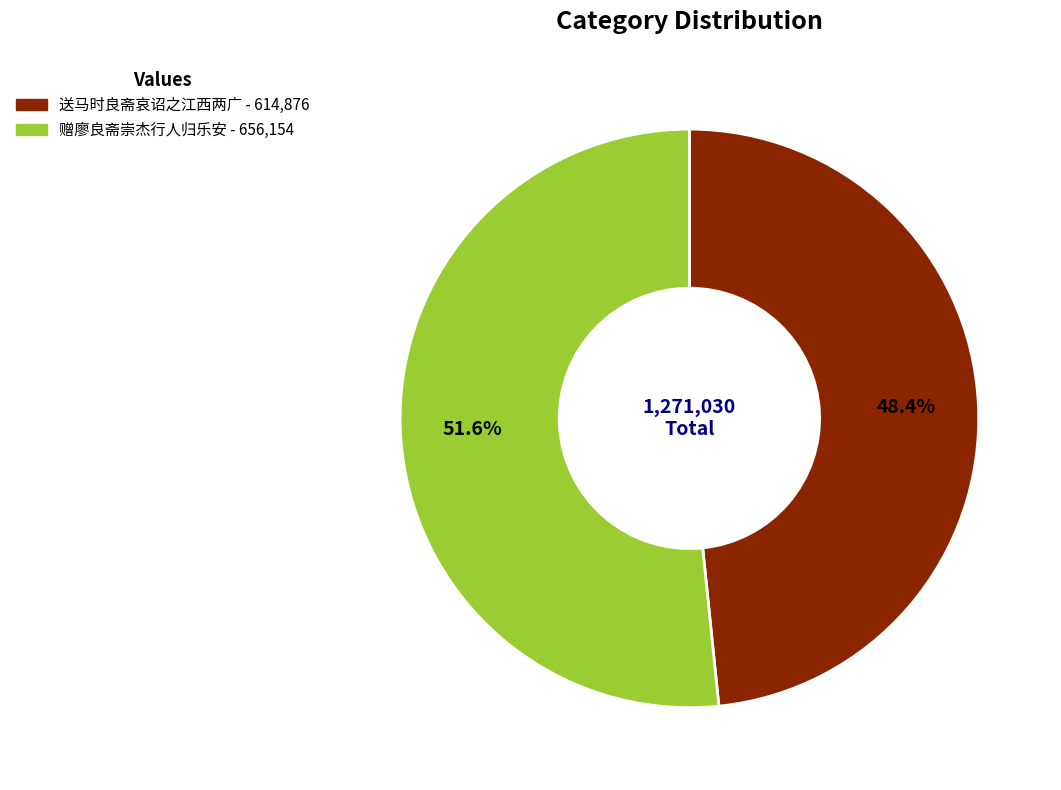

Count the number of slices in the pie.

2